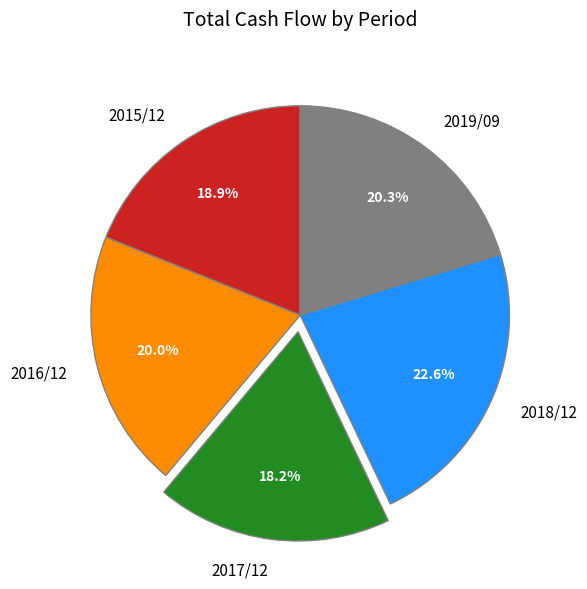

Combined, what portion of the pie is 2017/12 and 2016/12?

38.2%